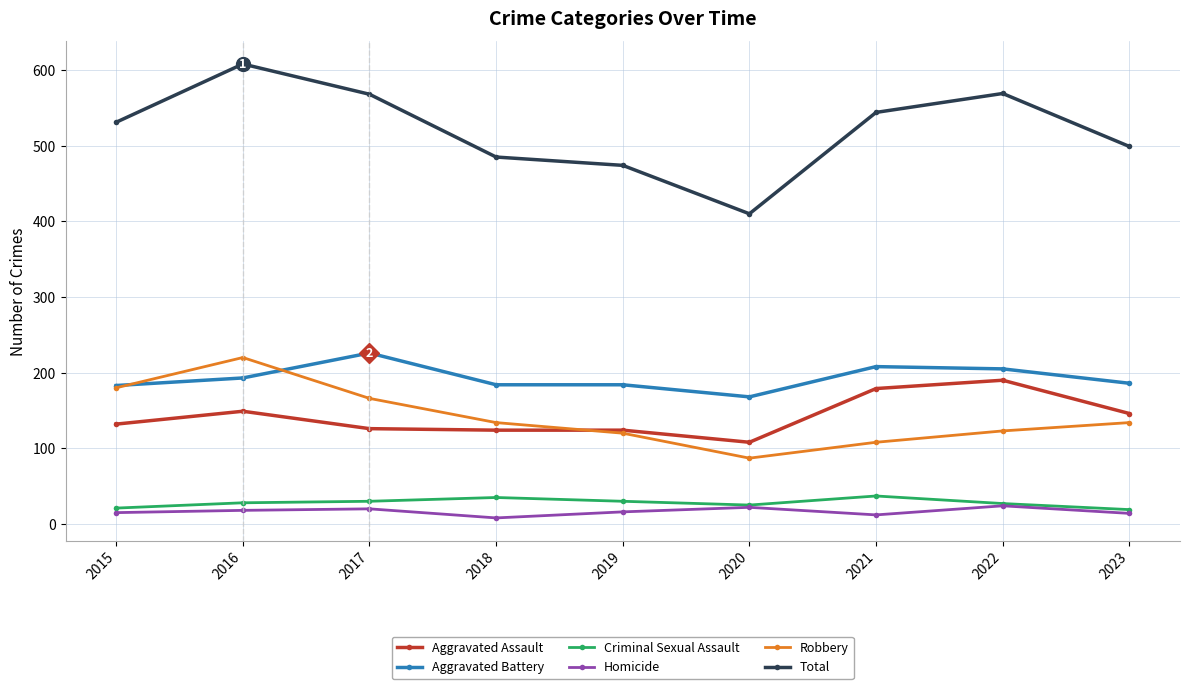

What is the difference between the maximum and minimum values in the Criminal Sexual Assault series?

18